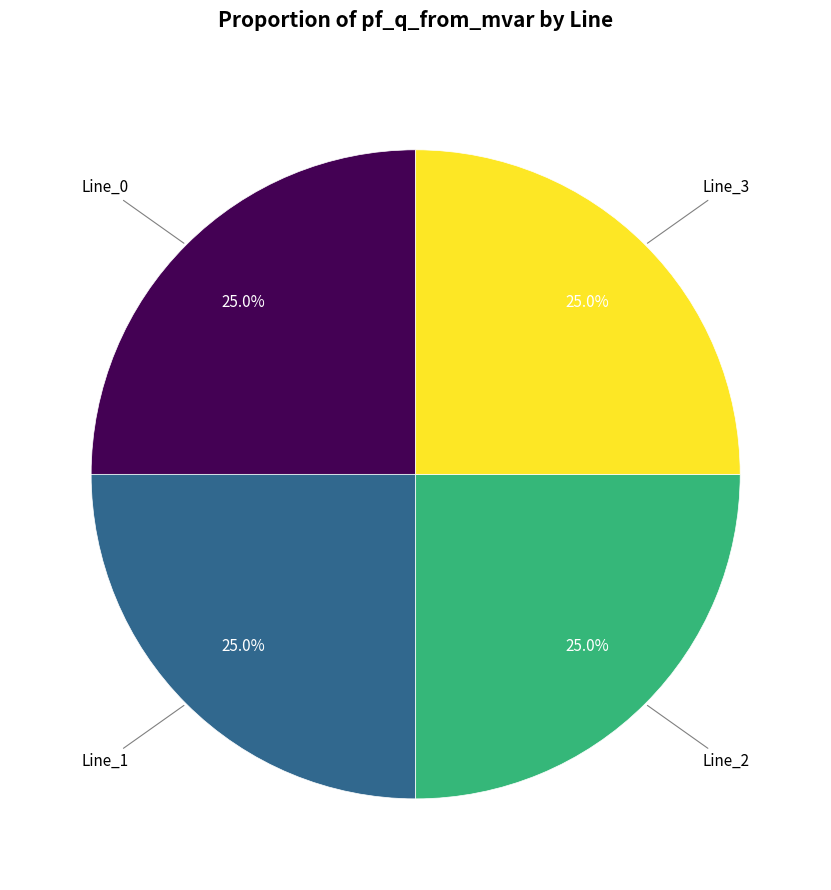

Is there a majority slice in this chart?

No